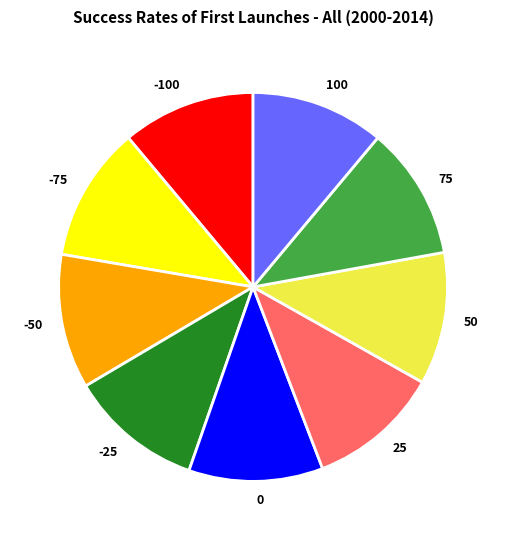

Is there any slice that represents more than half of the pie?

No